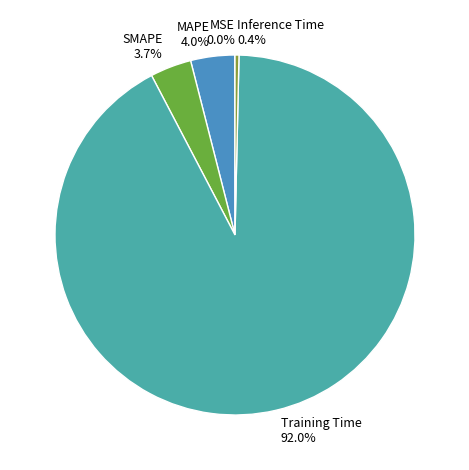

Which category has the biggest portion of the pie?

Training Time